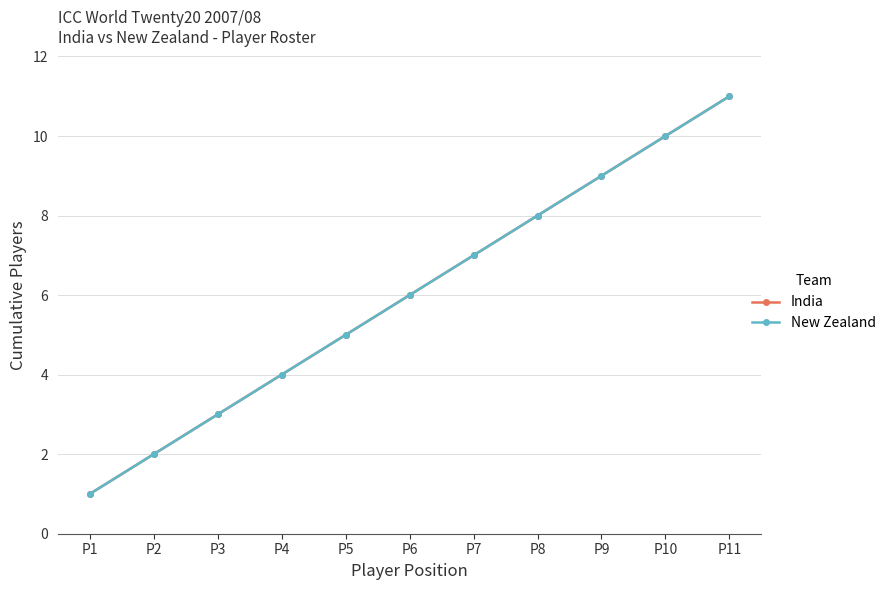

Does the chart have visible grid lines?

Yes